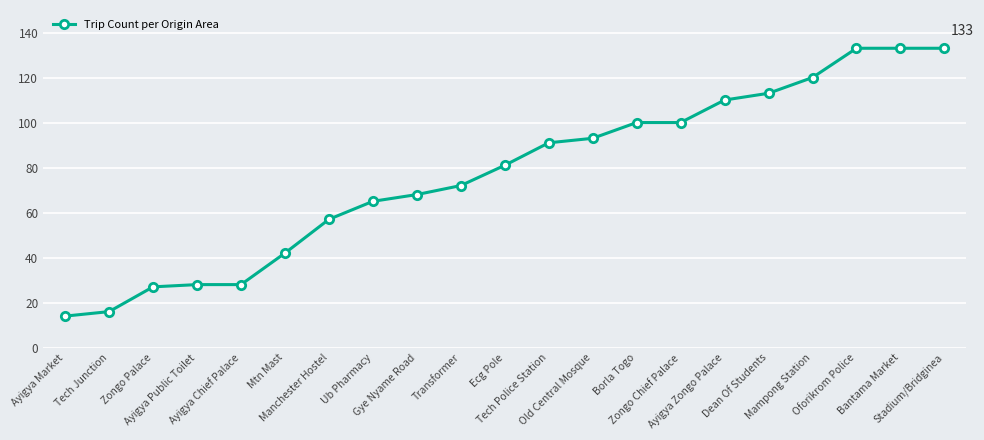

Which label corresponds to the smallest value in the chart?

Ayigya Market